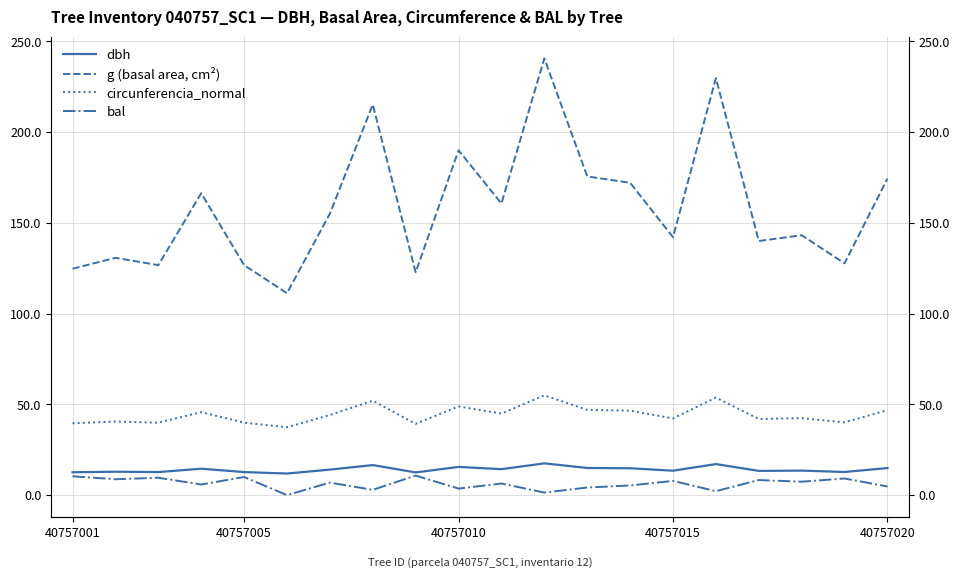

What is the sum of all g (basal area, cm²) values?

3174.7